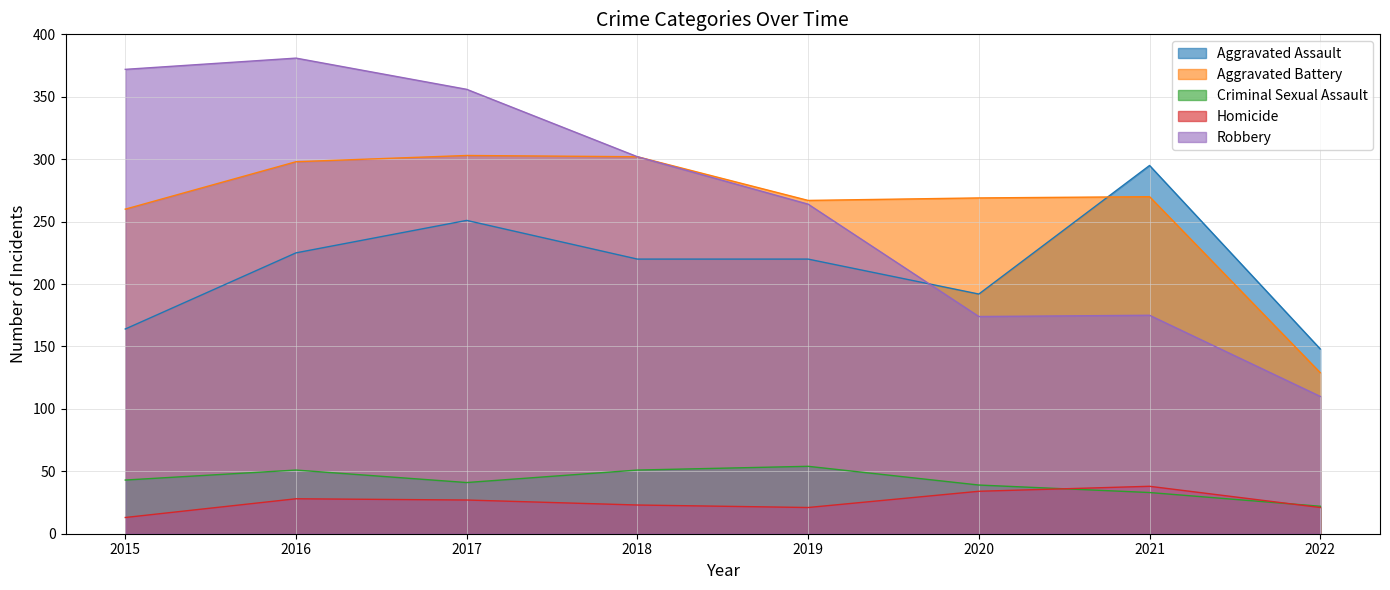

At 2020, list the series in order from smallest to largest.

Homicide, Criminal Sexual Assault, Robbery, Aggravated Assault, Aggravated Battery